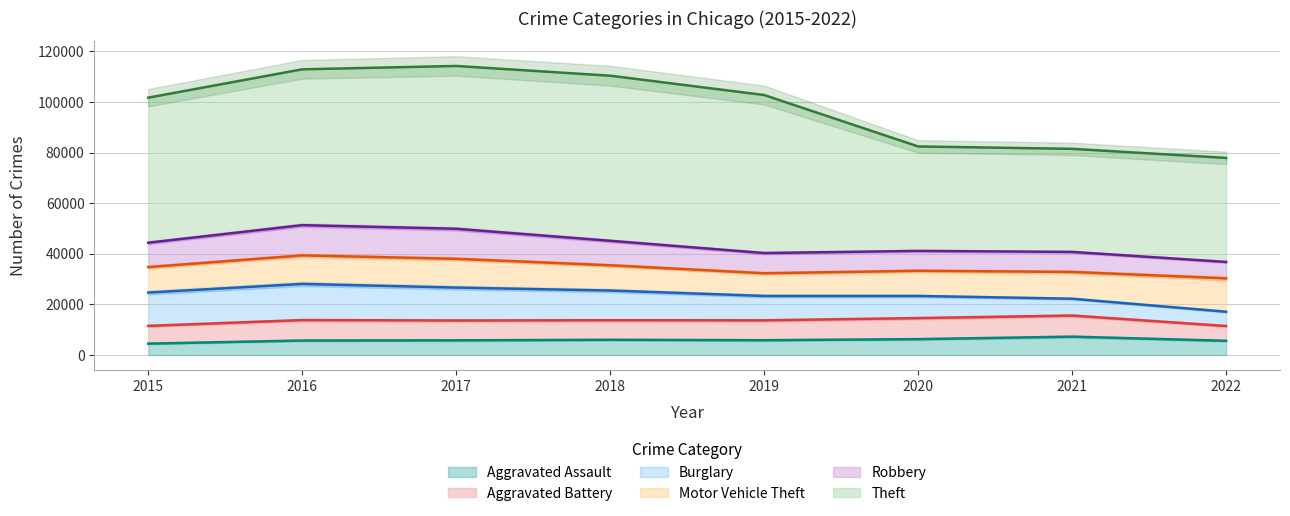

True or false: Aggravated Battery has a value of 13442 at 2016.

False